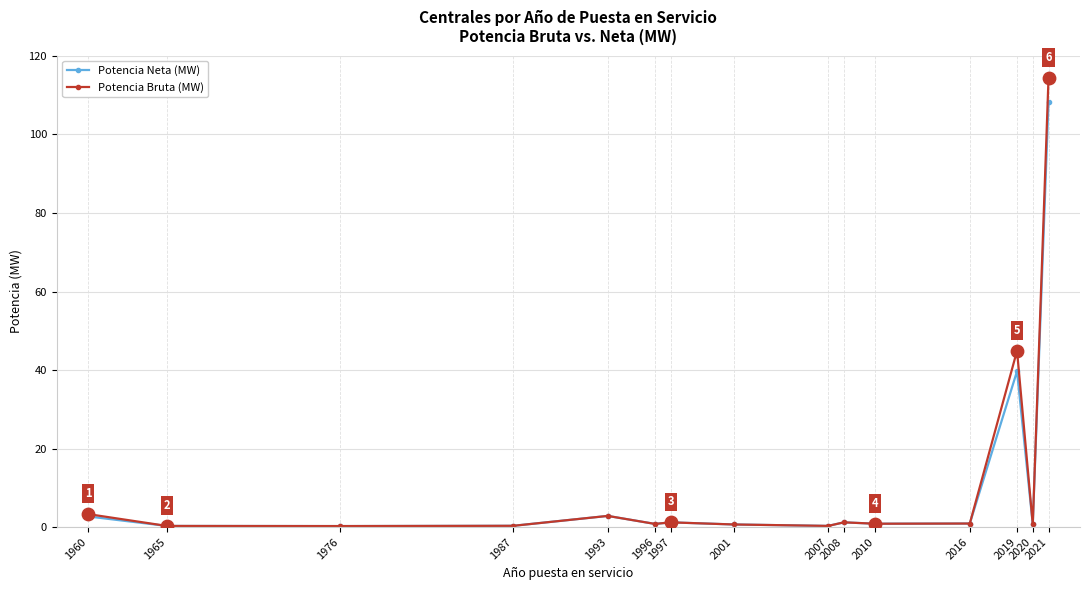

Which series has the widest spread of values?

Potencia Bruta (MW)